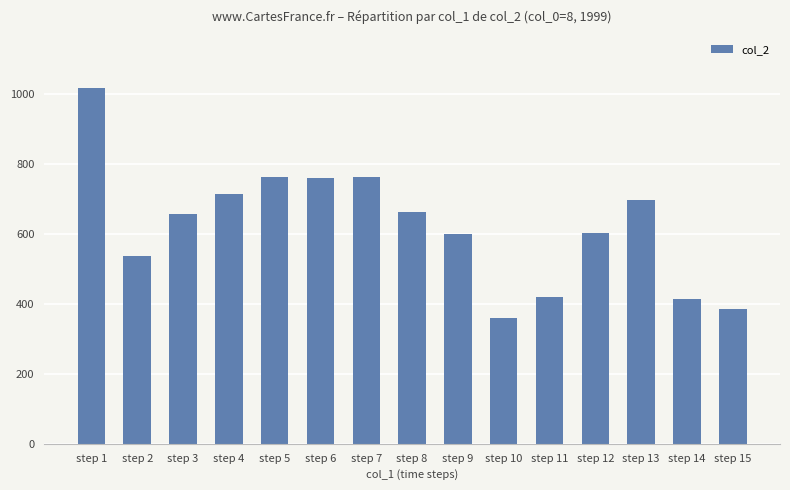

Which label corresponds to the largest value in the chart?

step 1